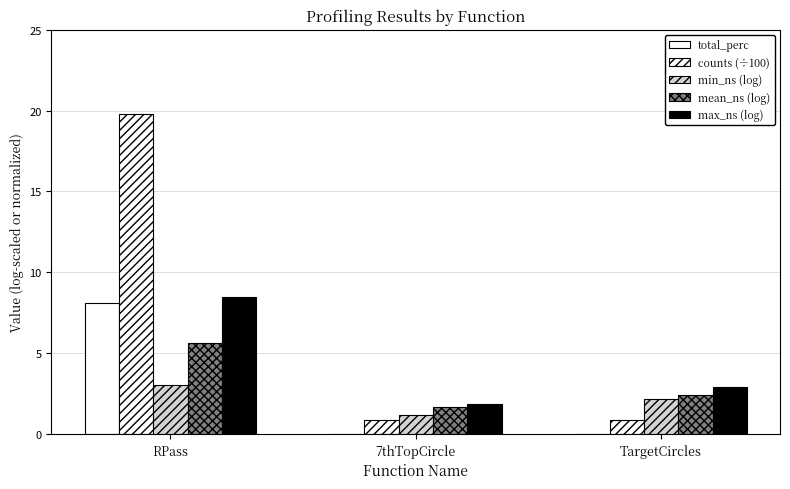

Is it true that total_perc equals 13.2 at RPass?

False